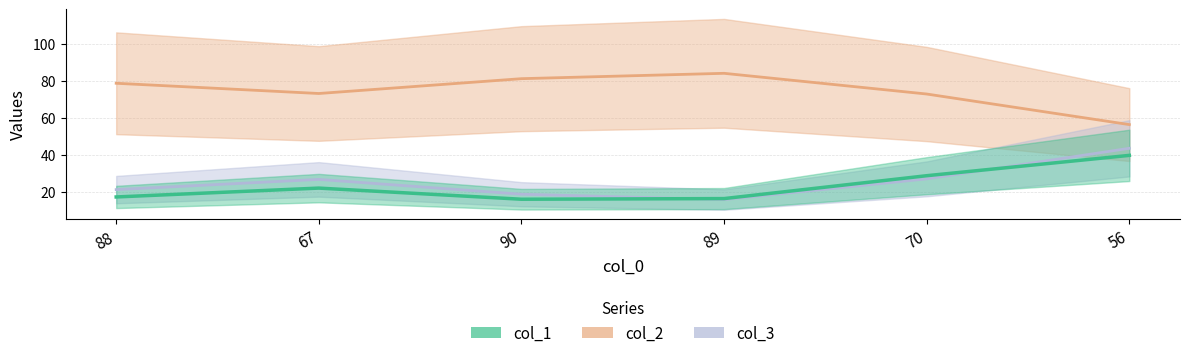

Is the value of col_1 at 56 greater than the value of col_2 at 56?

No